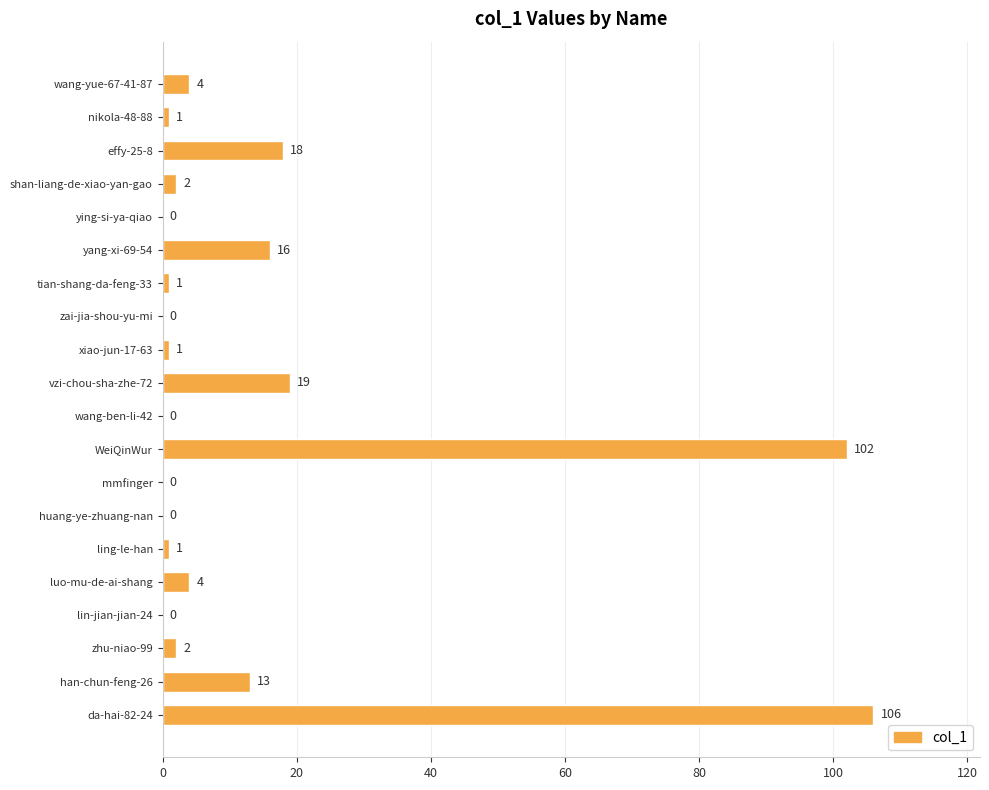

Between WeiQinWur and wang-ben-li-42, which is larger?

WeiQinWur